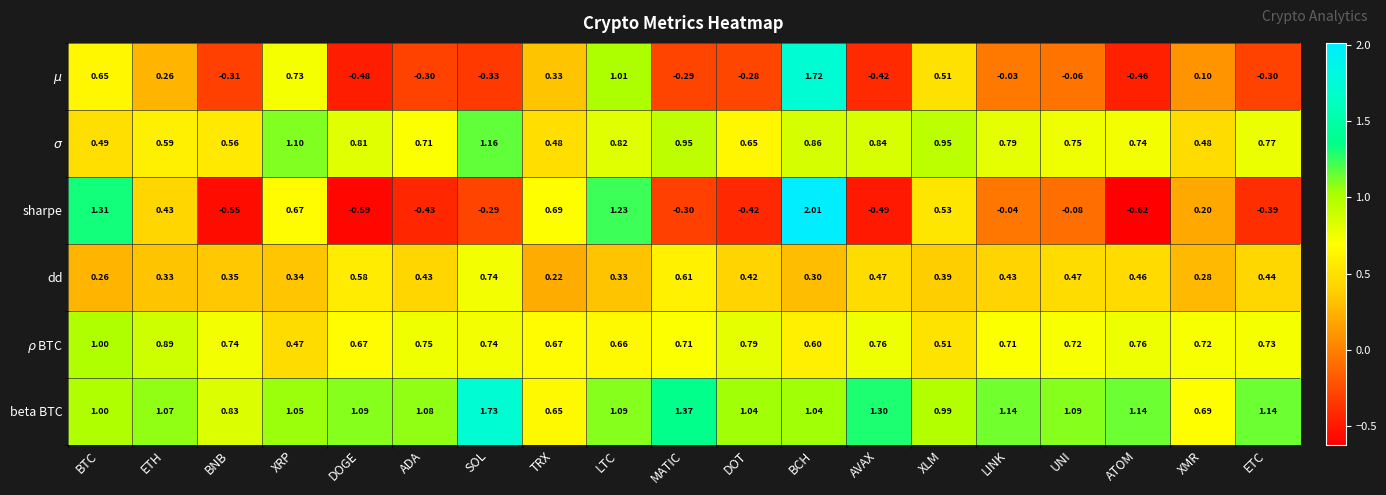

How many data points does each series have?

19